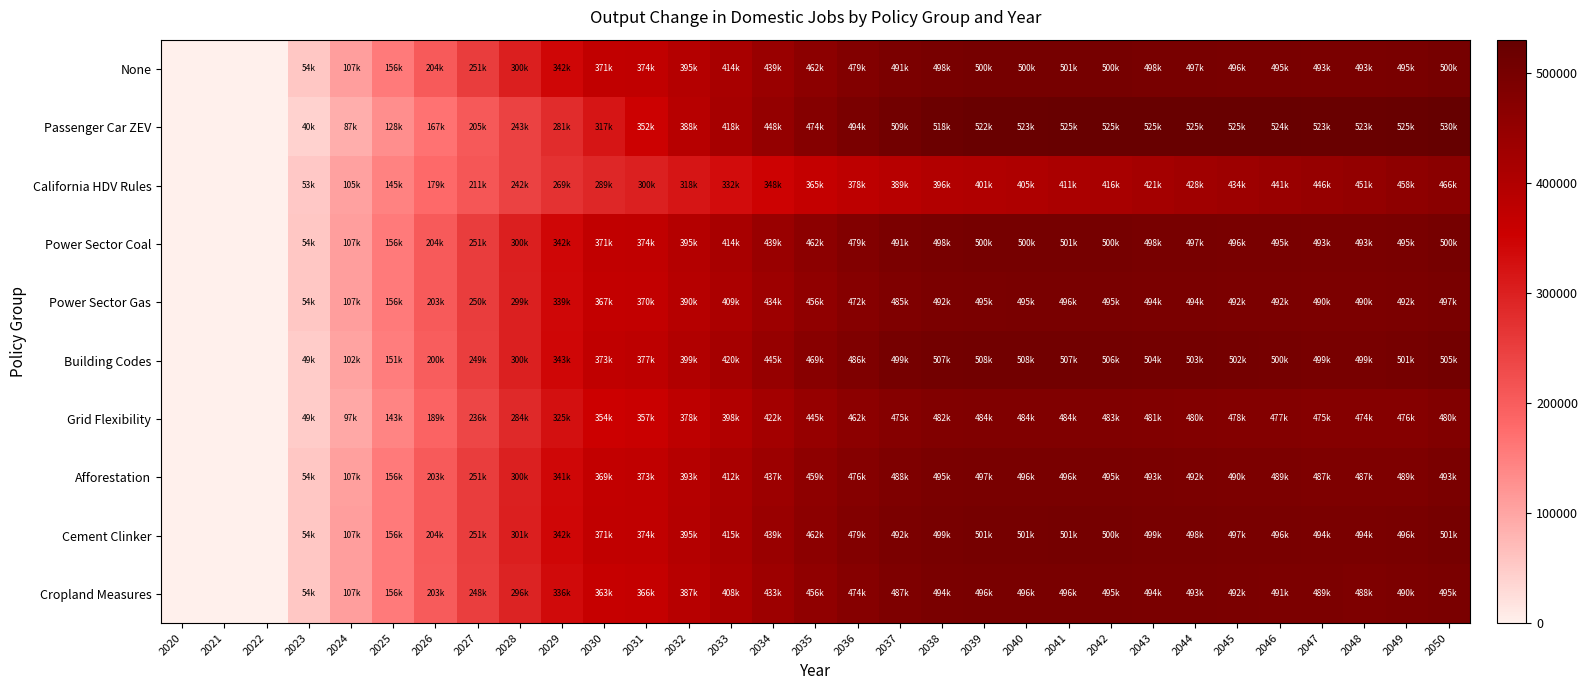

List the series in order of their peak value, lowest first.

California HDV Rules, Grid Flexibility, Cropland Measures, Afforestation, Power Sector Gas, None, Power Sector Coal, Cement Clinker, Building Codes, Passenger Car ZEV